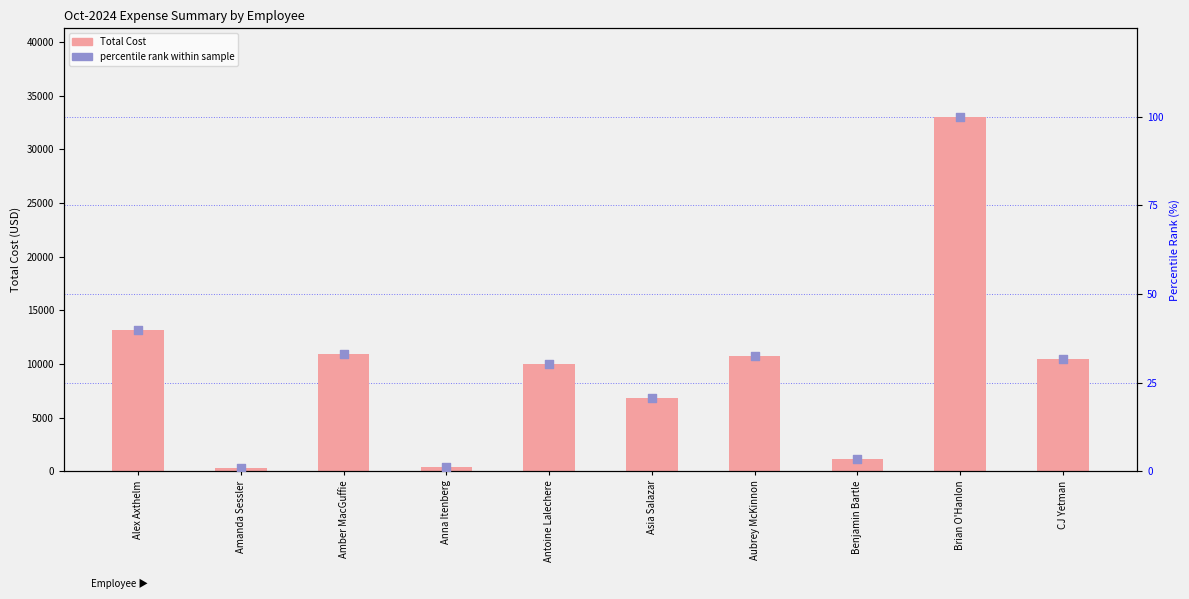

Which series has the largest total across all categories?

Total Cost